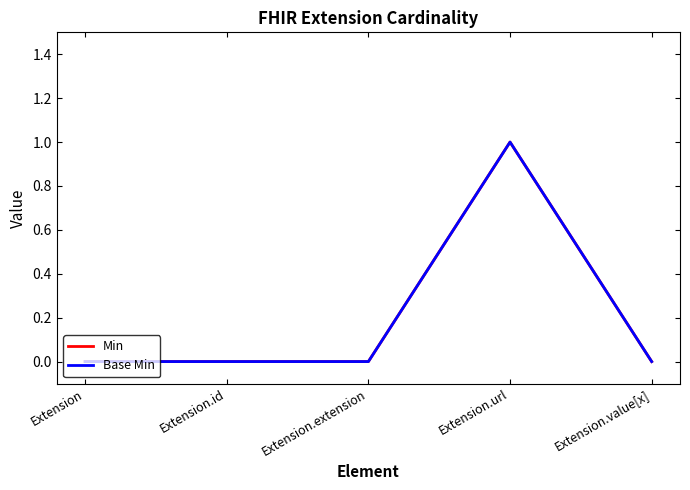

In Base Min, how many points are higher than both neighbors (excluding endpoints)?

1